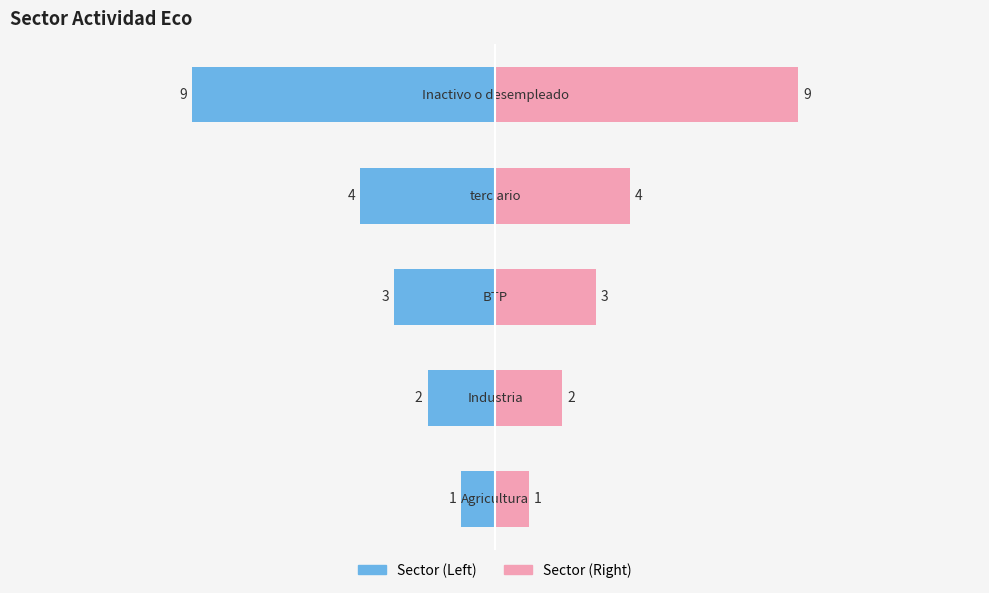

Reading left to right, what are all the values shown in this chart?

Sector ID (Left): -1	-2	-3	-4	-9
Sector ID (Right): 1	2	3	4	9